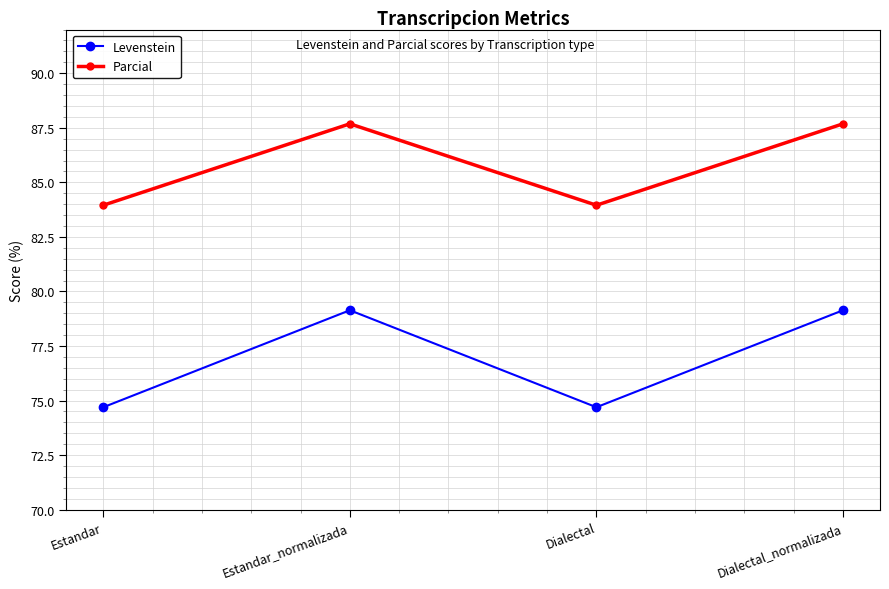

Where is the first local minimum for Levenstein?

Dialectal